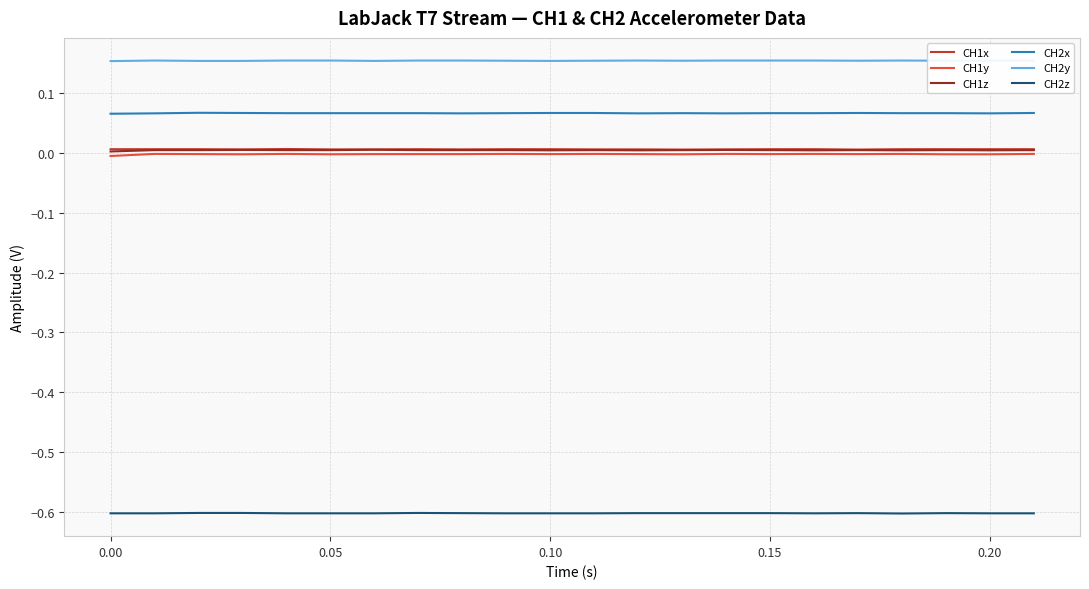

How many interior local peaks does the CH1x series have?

2